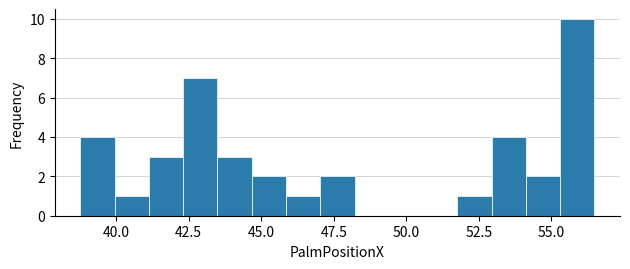

Around what value on the x-axis is the tallest bar? Give the approximate position of its centre, as read against the axis.

56.0